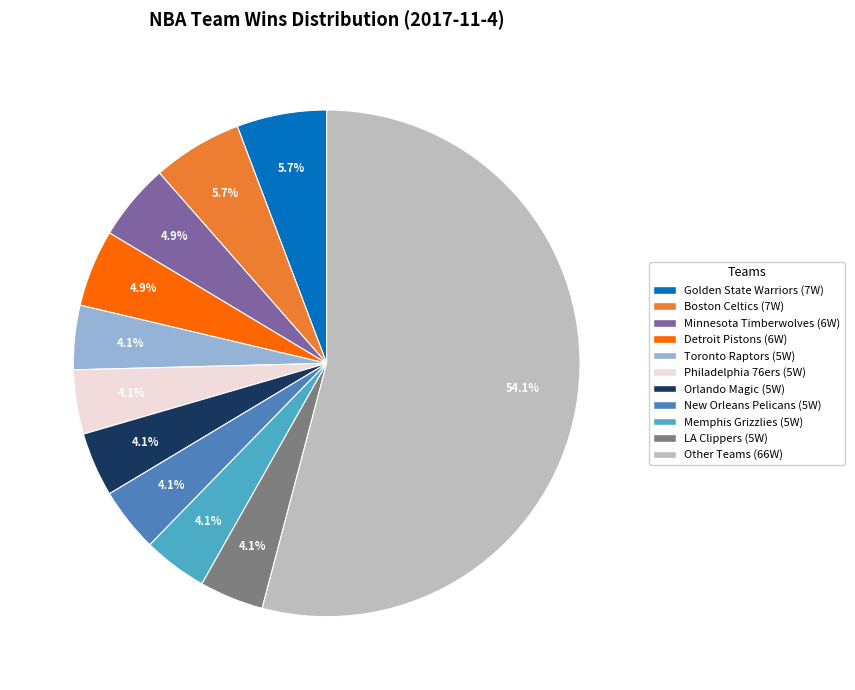

Is there any slice that represents more than half of the pie?

Yes